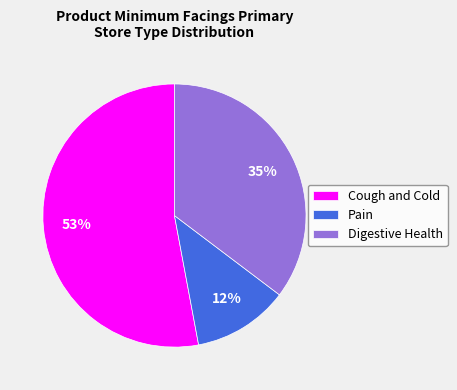

Count the number of slices in the pie.

3